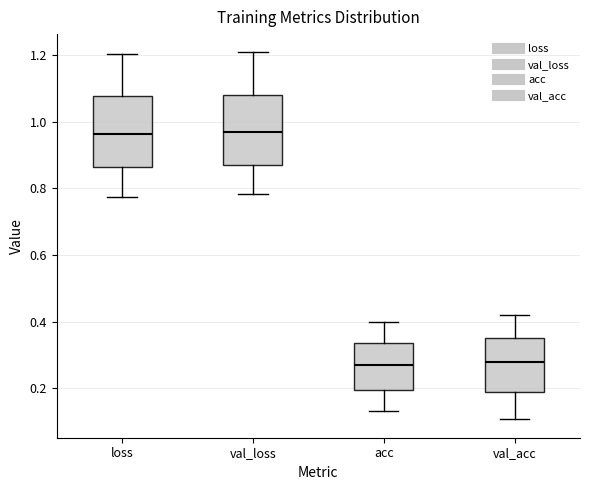

Reading left to right, transcribe this box plot: for each box, give where its median line is, the range the box spans, and where its two whiskers end, as read against the y-axis. The values are not printed on the chart, so give them approximately, as read against the axis.

loss: median 0.96, box 0.86 to 1.08, whiskers 0.78 to 1.20
val_loss: median 0.96, box 0.86 to 1.08, whiskers 0.78 to 1.20
acc: median 0.28, box 0.20 to 0.34, whiskers 0.14 to 0.40
val_acc: median 0.28, box 0.18 to 0.36, whiskers 0.10 to 0.42